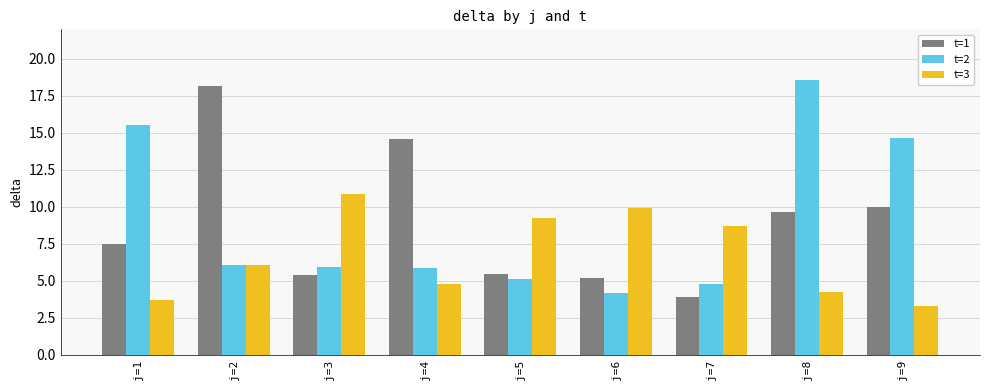

What is the greatest value displayed?

18.6